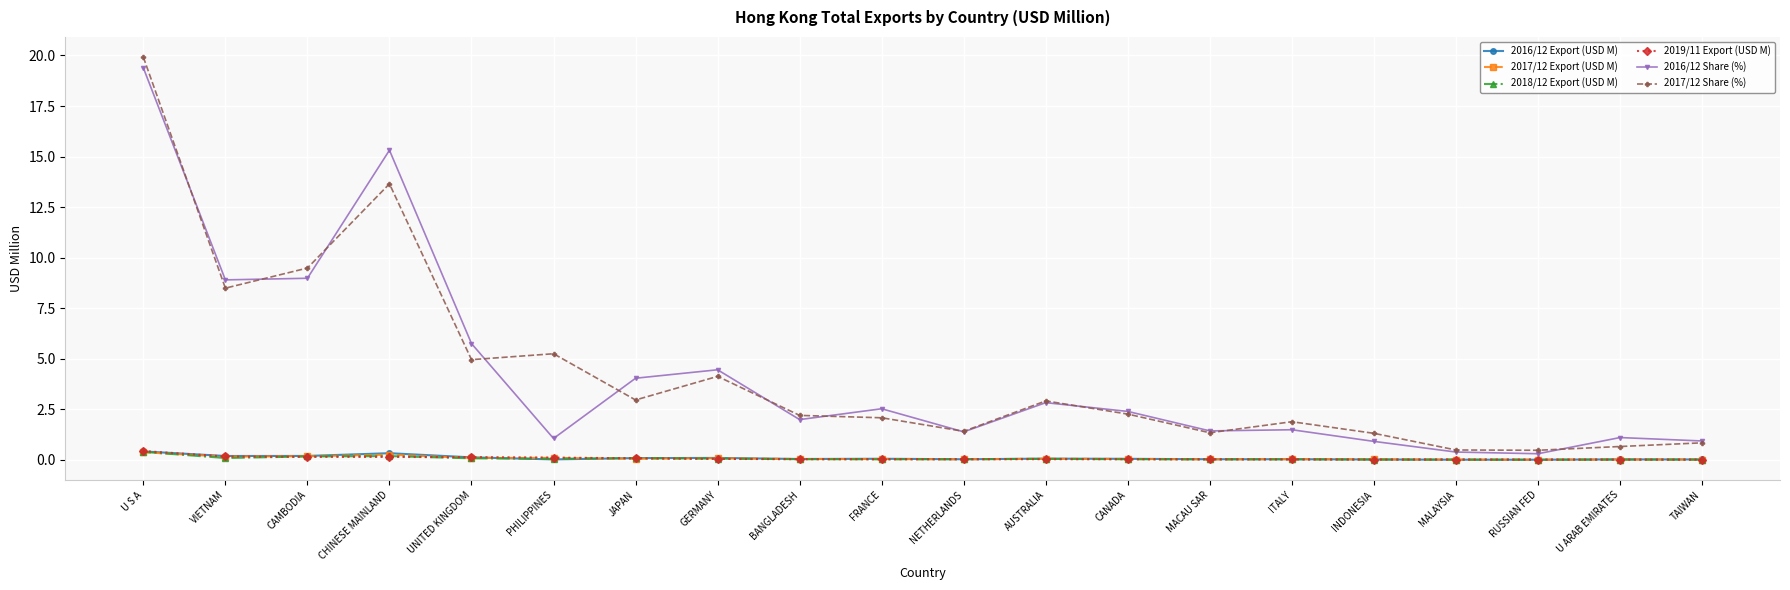

What is the difference between the 2016/12 Export (USD M) values at RUSSIAN FED and CHINESE MAINLAND?

0.3